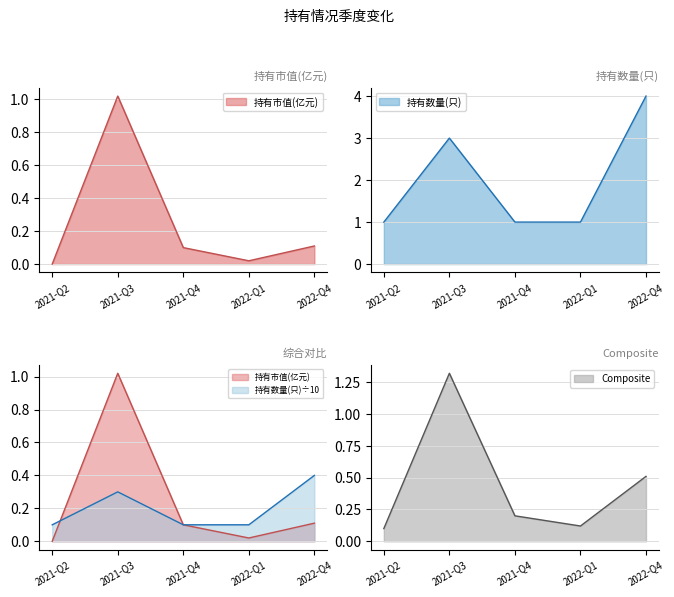

What is the difference between the 持有市值(亿元) values at 2022-Q4 and 2021-Q2?

0.1